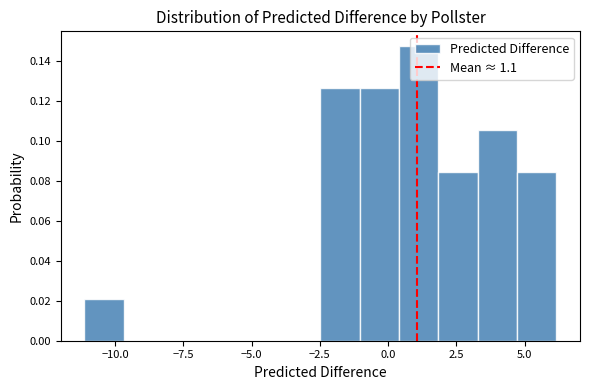

Around what value on the x-axis is the tallest bar? Give the approximate position of its centre, as read against the axis.

1.0